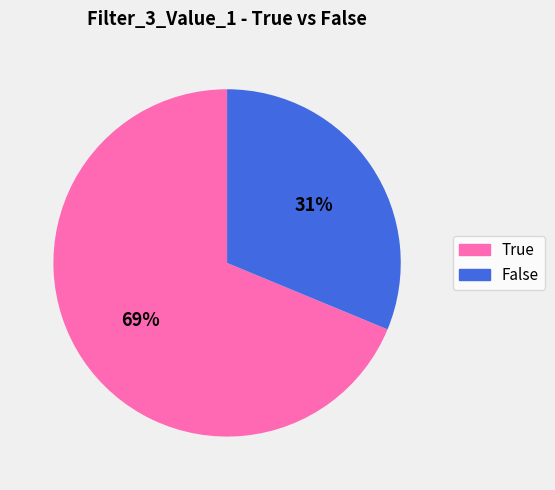

To the nearest percent, what percentage of the pie is False?

31%